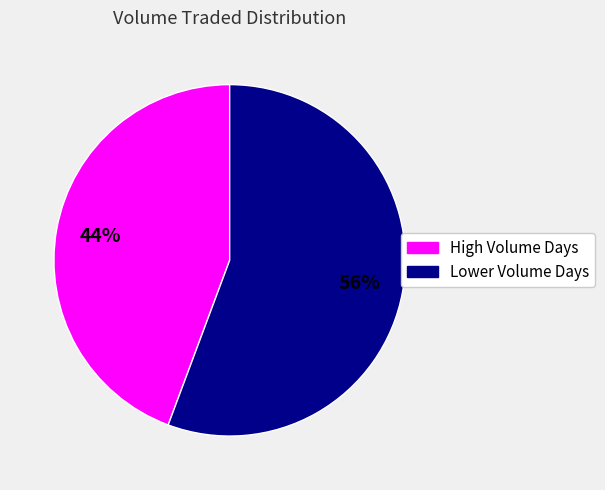

How many segments does this pie chart have?

2